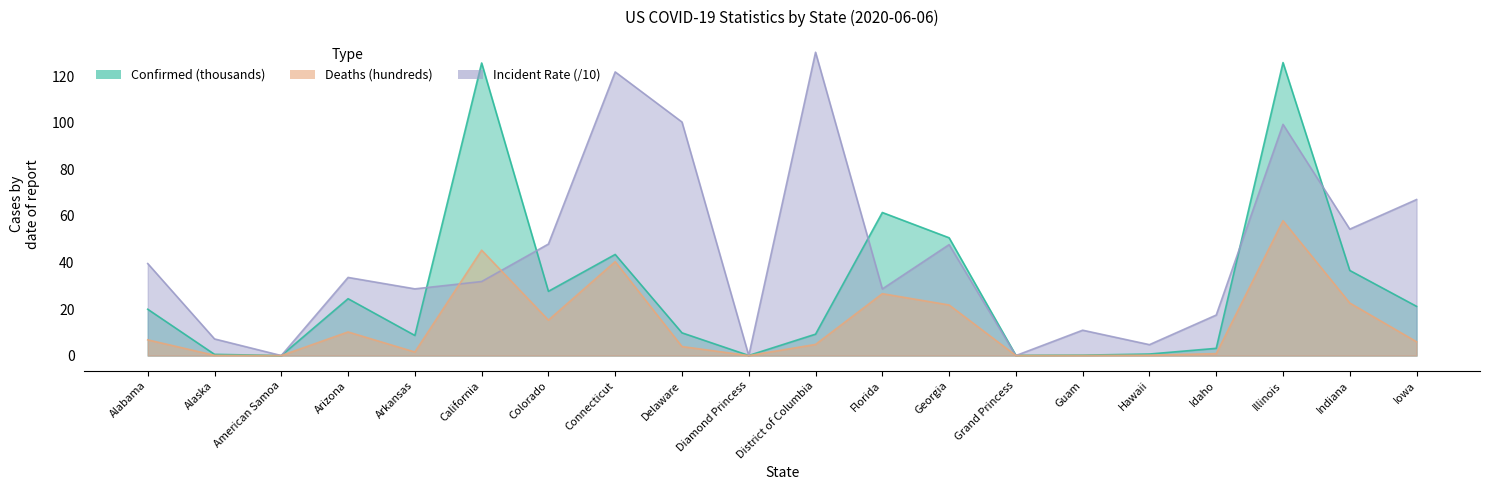

What are all the series names shown in the legend?

Confirmed, Deaths, Incident_Rate